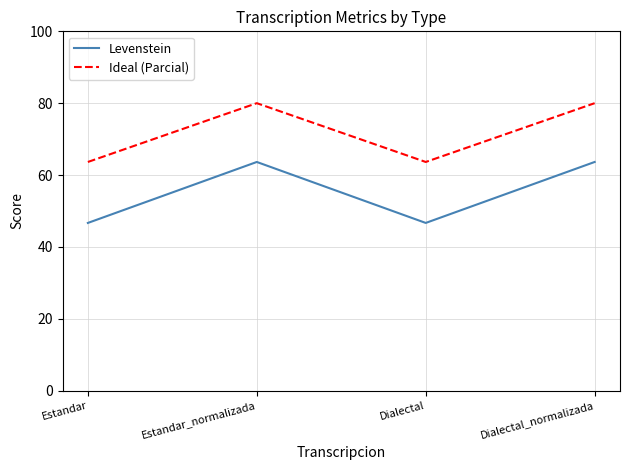

Is it true that Levenstein equals 38.5 at Dialectal_normalizada?

False